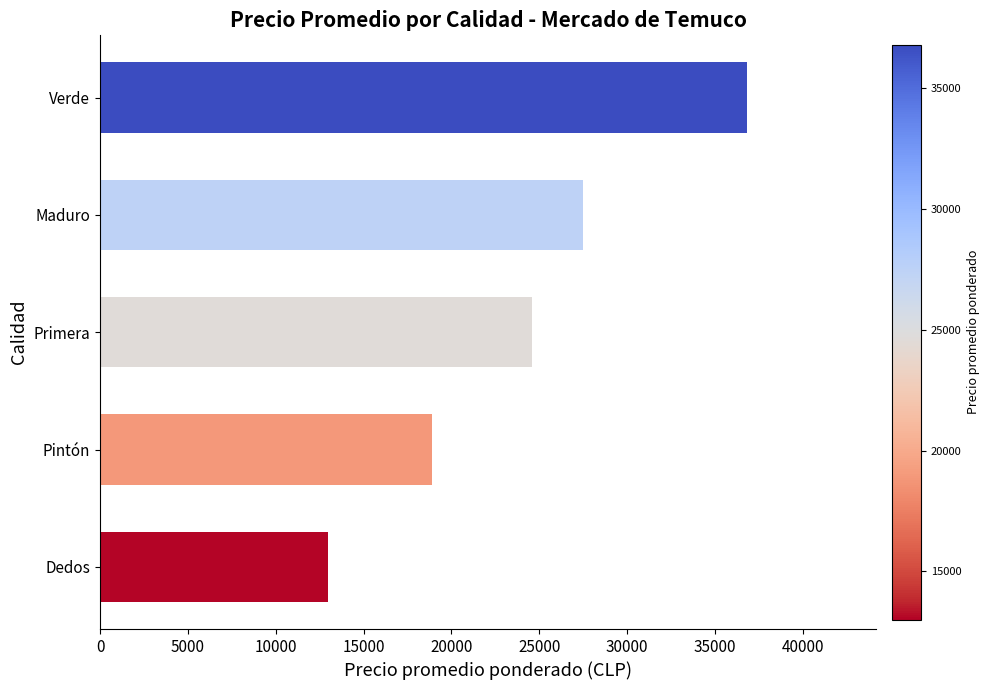

Rank the categories by value from highest to lowest.

Verde, Maduro, Primera, Pintón, Dedos